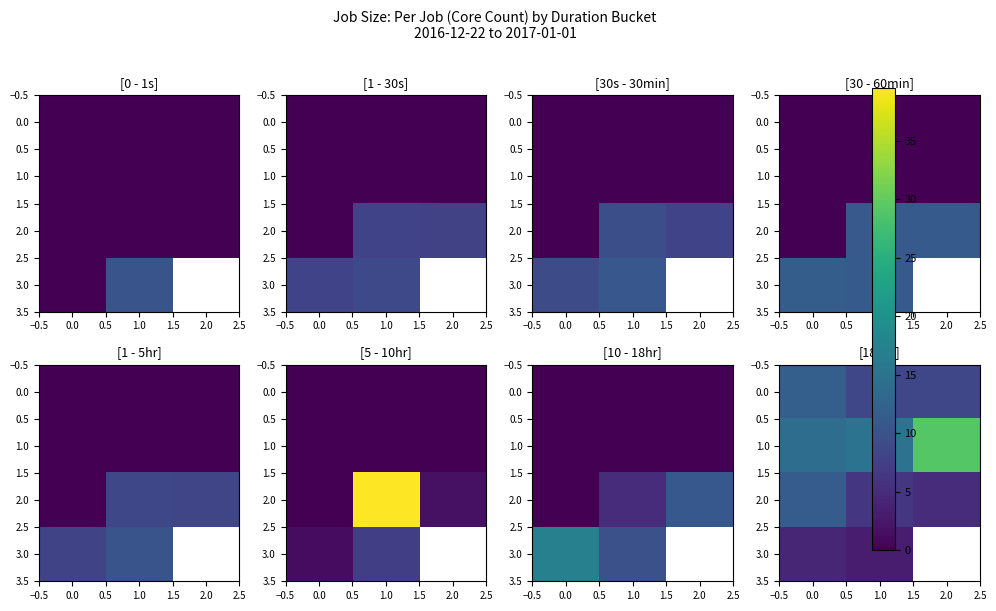

Rank the series by their average value, from lowest to highest.

2.0, 0.0, 1.0, 3.0